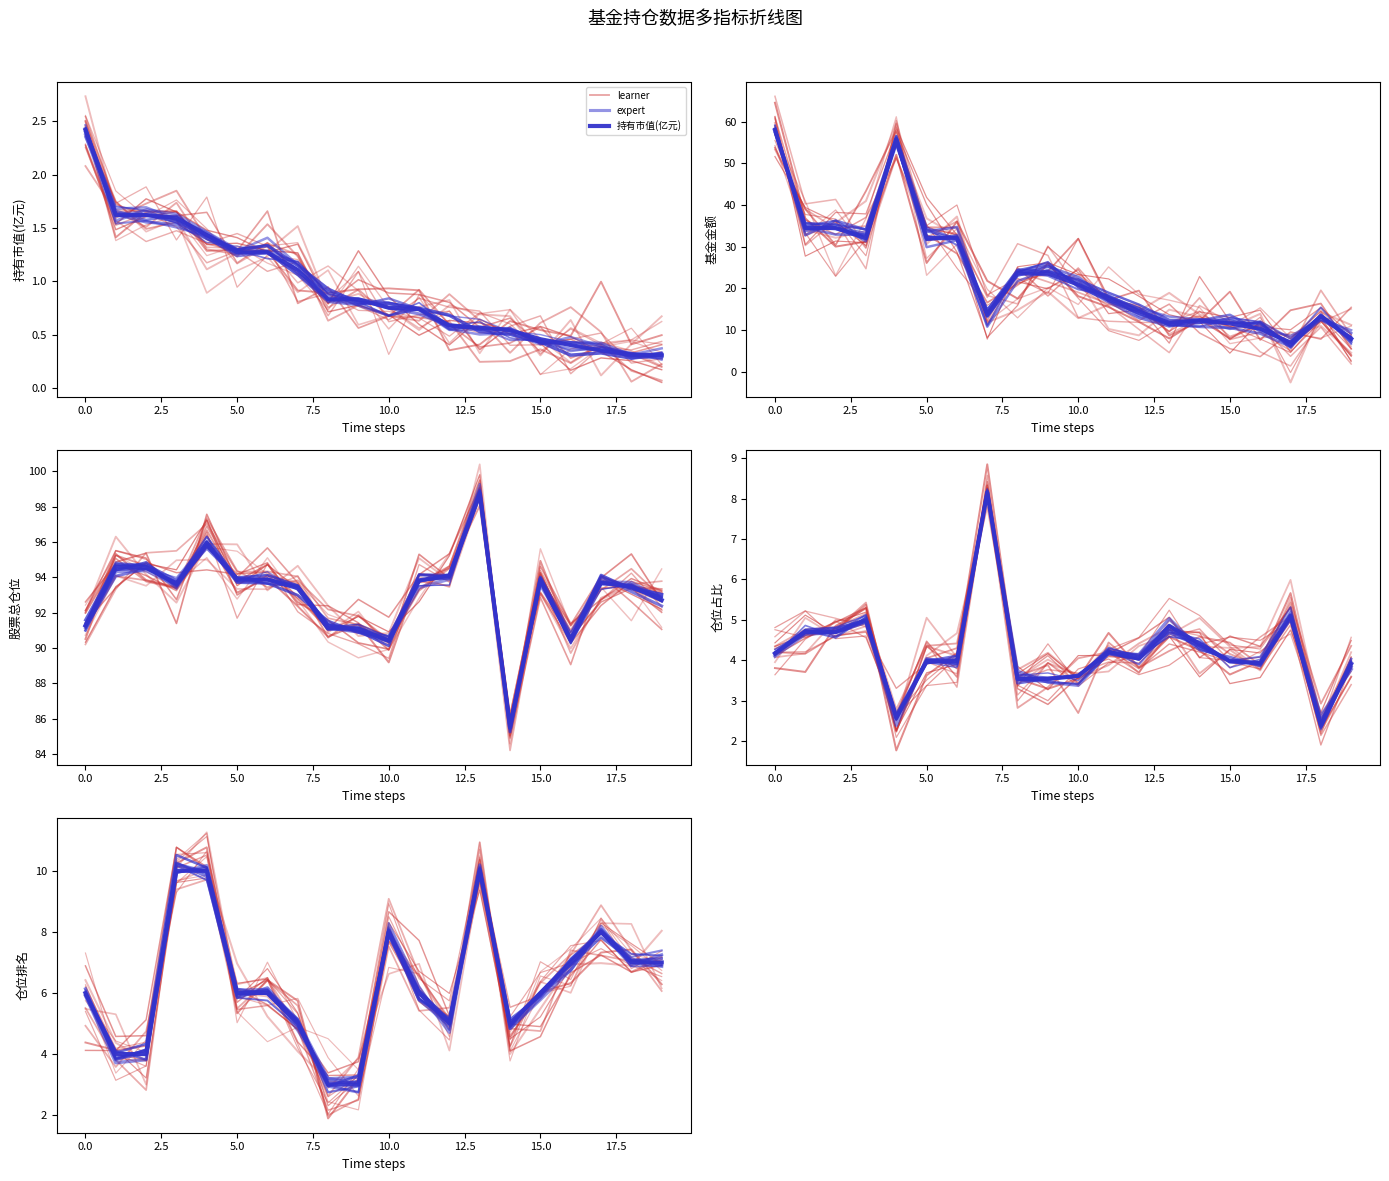

True or false: 股票总仓位 and 持有市值(亿元) cross at least once.

False